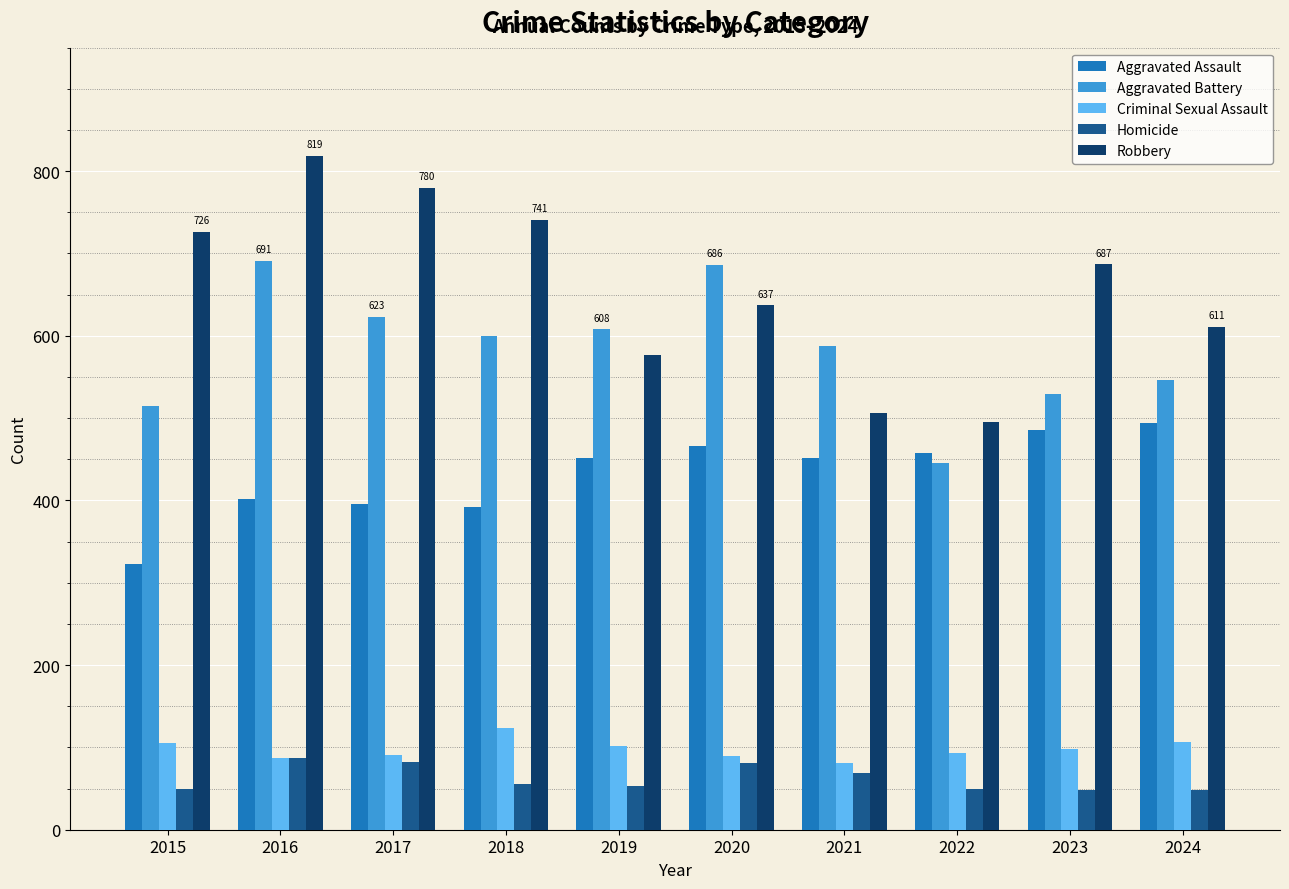

Which series has the largest range (max minus min)?

Robbery